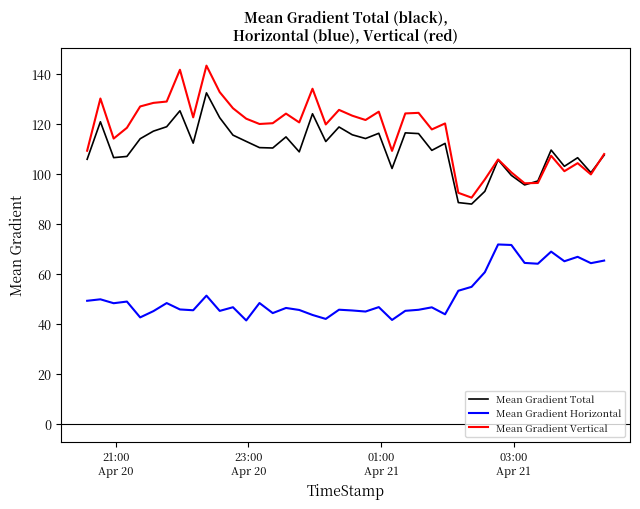

What is the difference between the maximum and minimum values in the Mean Gradient Horizontal series?

30.4